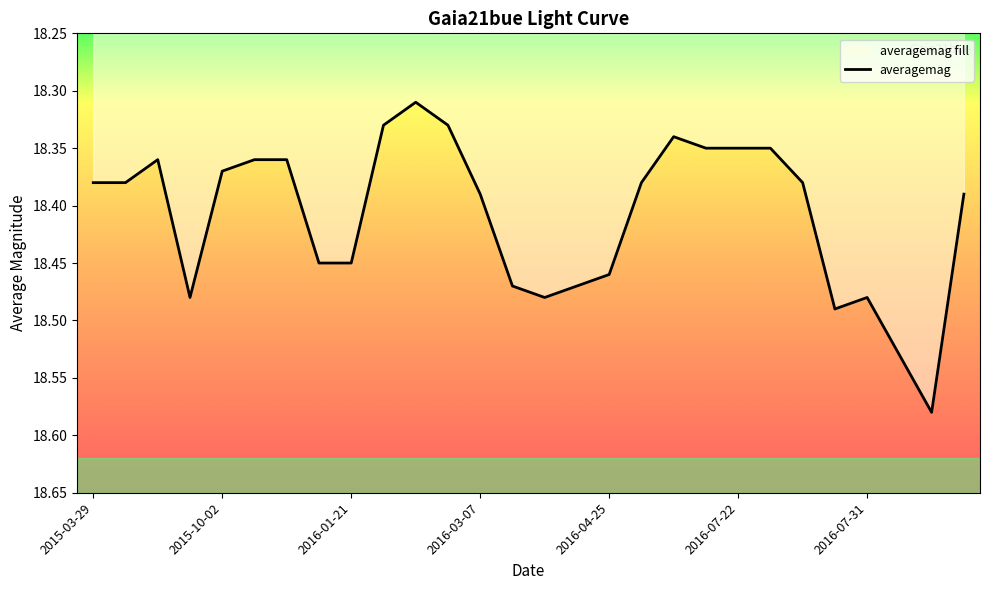

Is it true that the value at 2016-03-07 is 8.2?

False